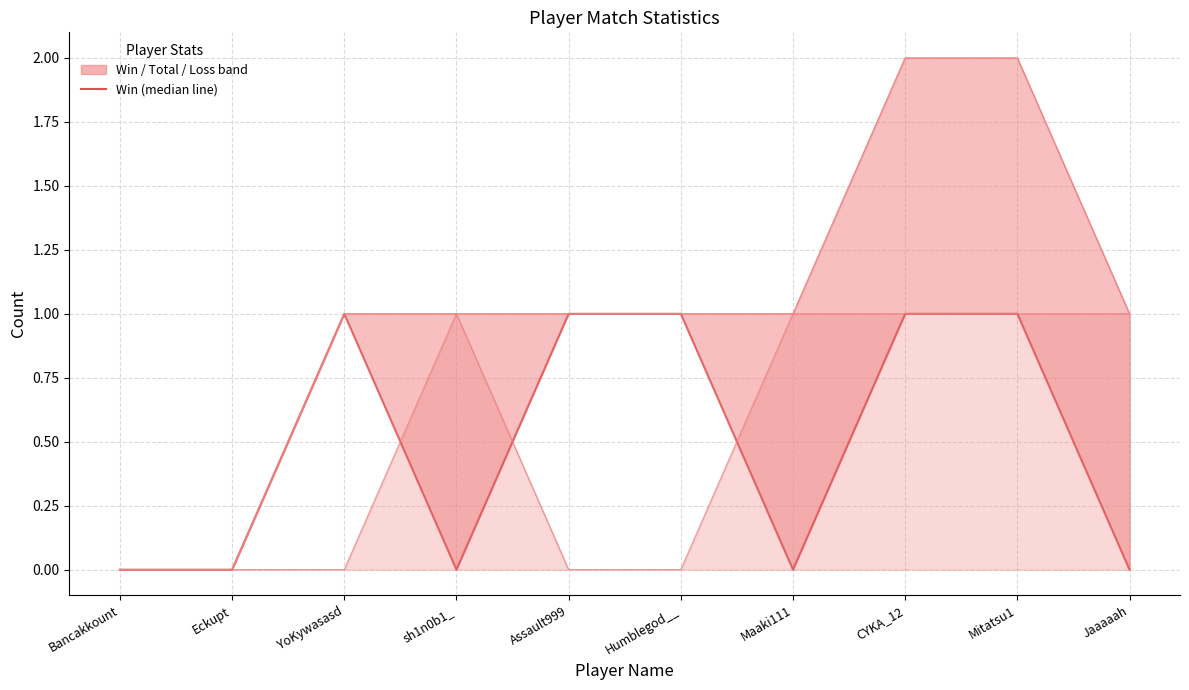

Which series has the largest range (max minus min)?

Total